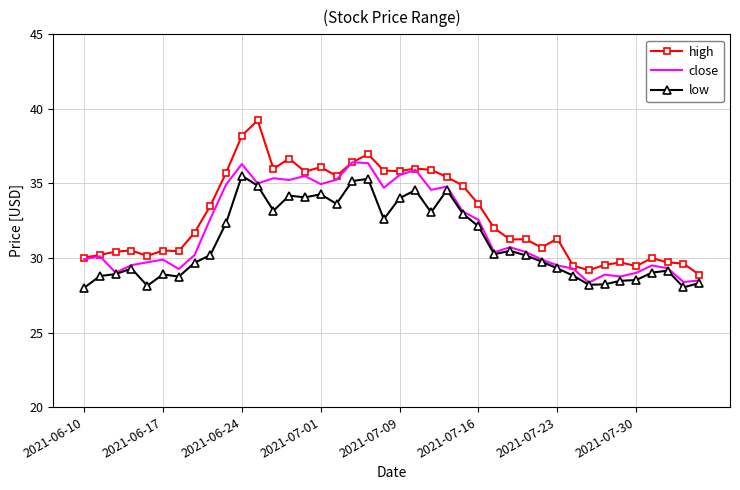

What is the maximum value shown in the chart?

39.2